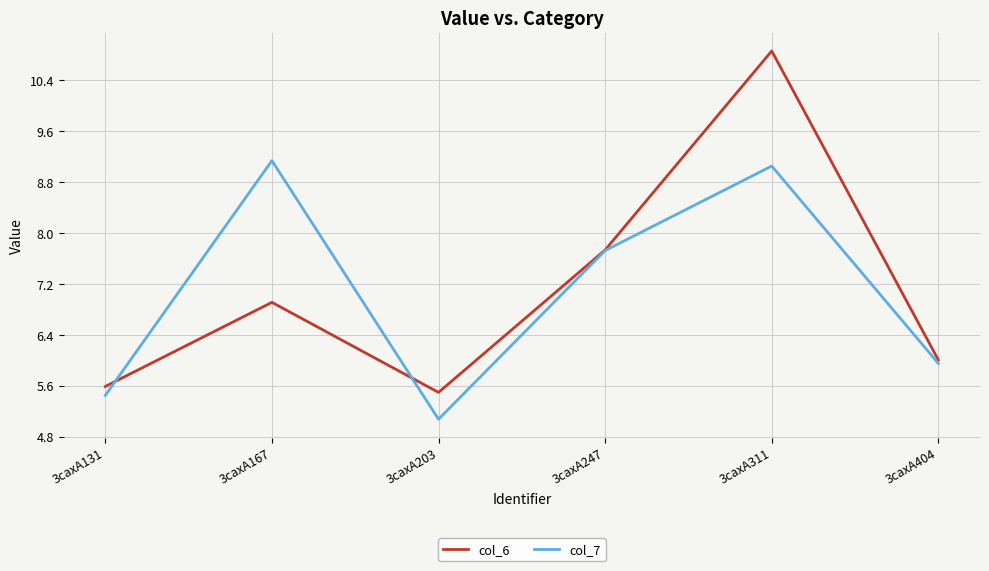

True or false: col_7 has a value of 5.1 at 3caxA203.

True